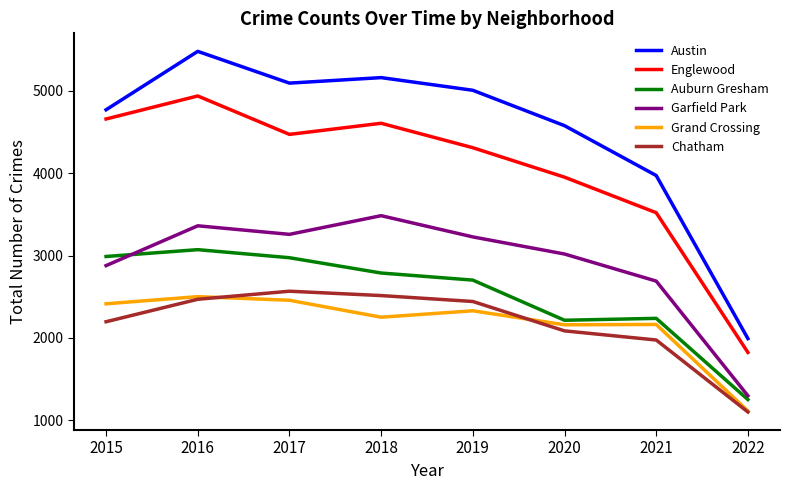

True or false: Grand Crossing and Austin cross at least once.

False